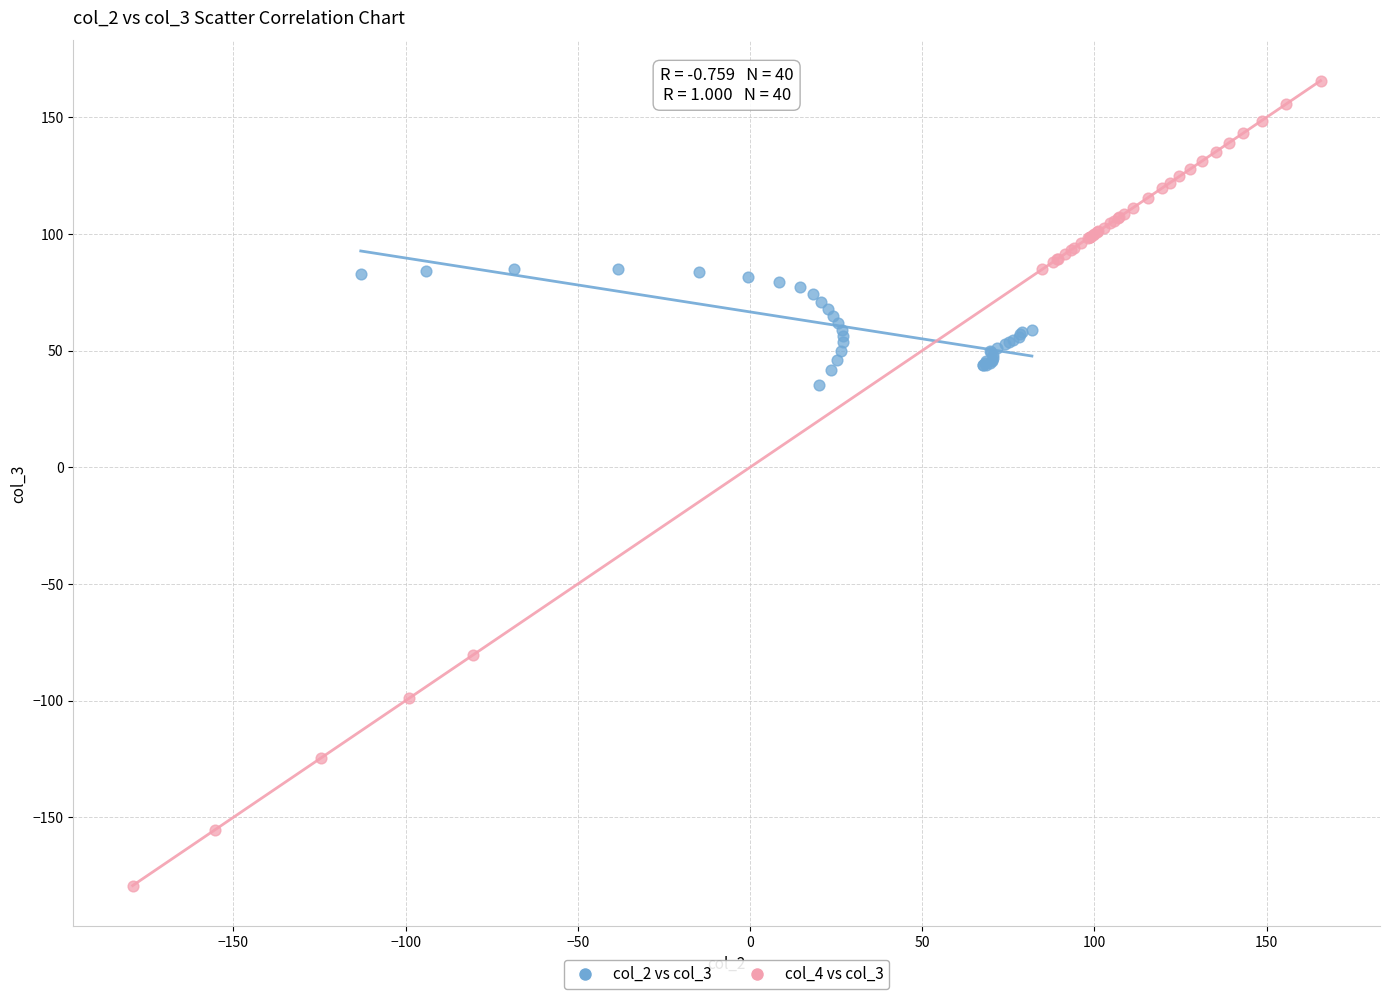

Which series contains the lowest Y value?

col_4 vs col_3